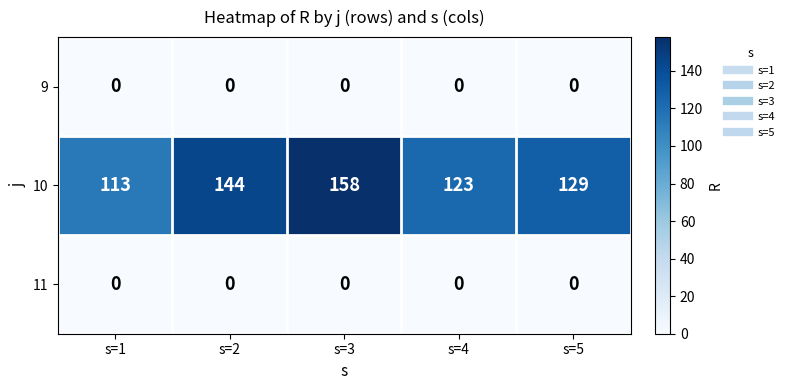

Is it true that 10 equals 123 at s=4?

True